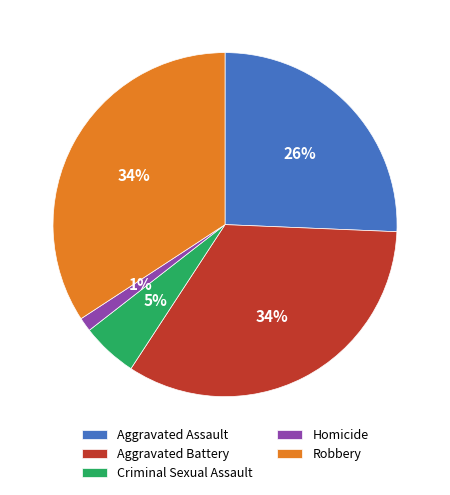

Is there a majority slice in this chart?

No